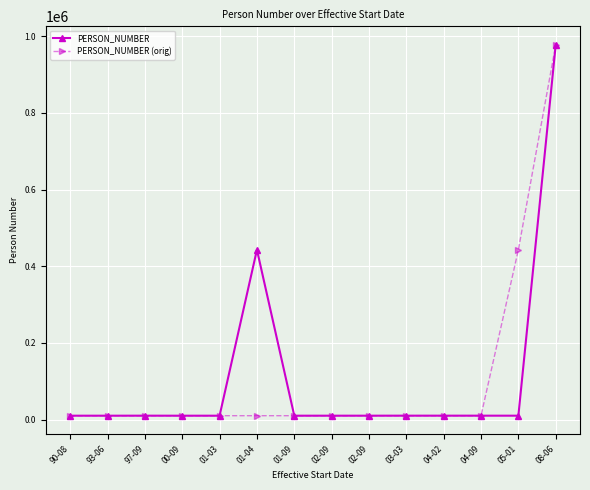

How many distinct data groups are displayed?

2